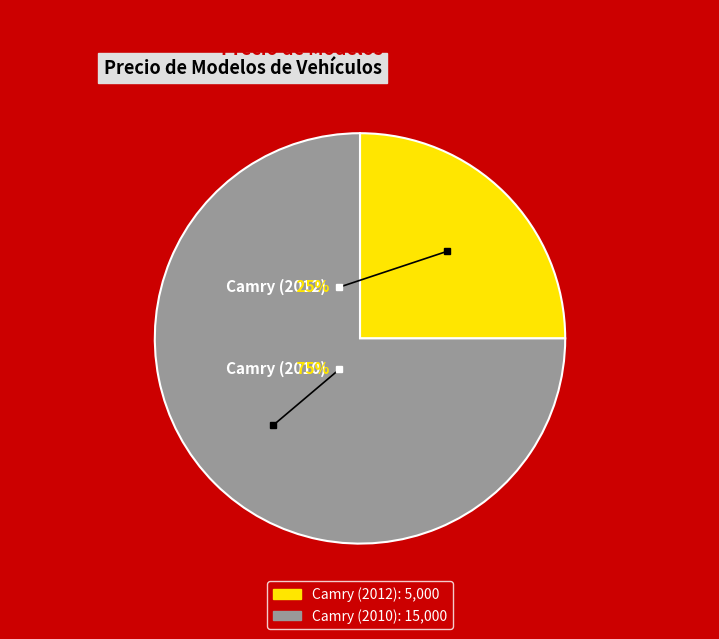

How many slices are in this pie chart?

2